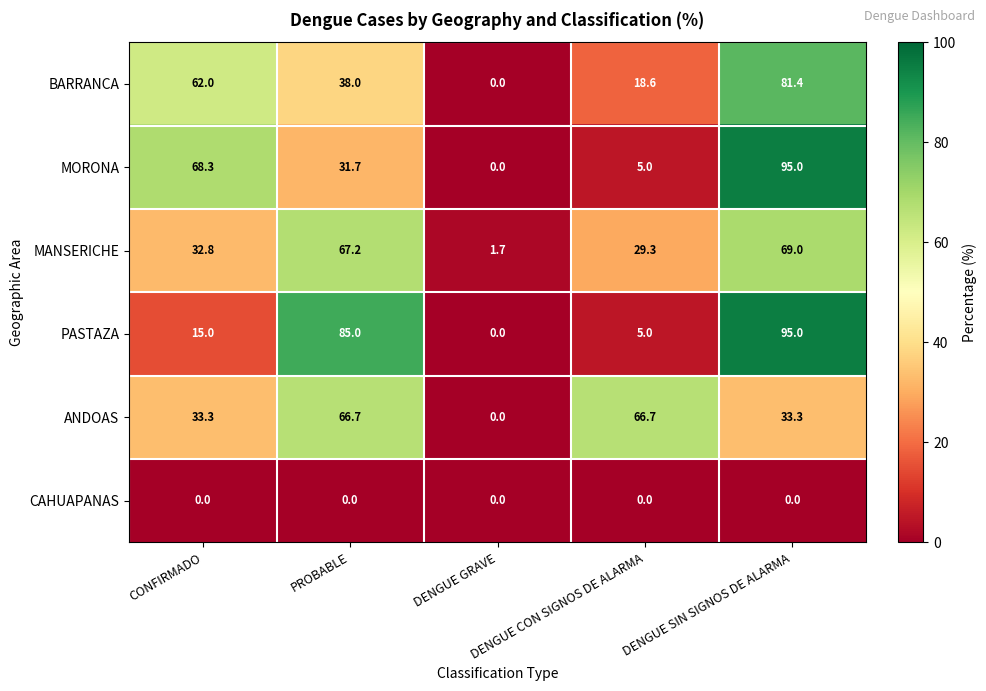

What is the difference between the second highest and second lowest values in the MANSERICHE series?

37.9